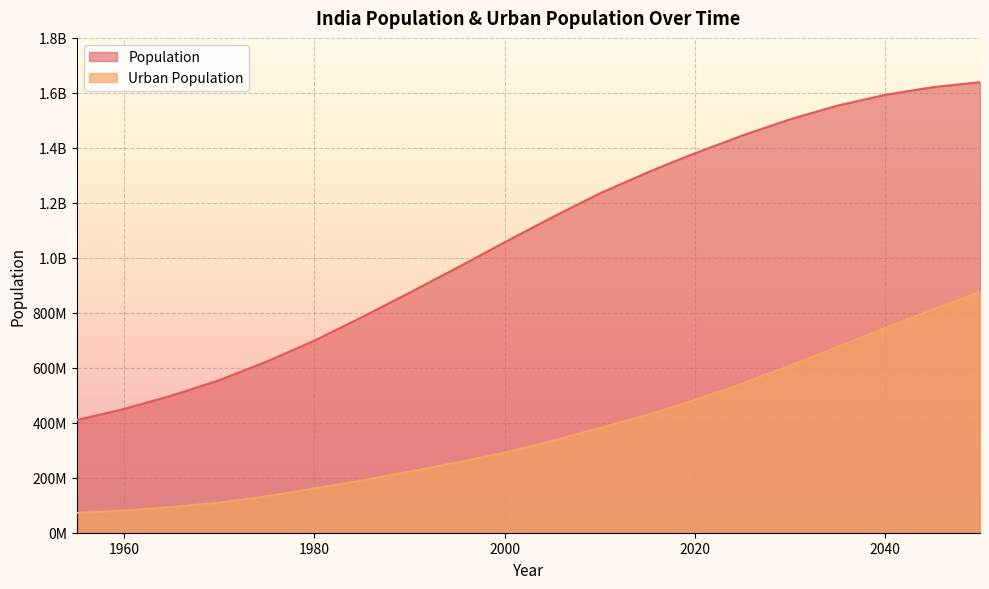

What is the value of the Urban Population point at the 19th from the left?

542742539